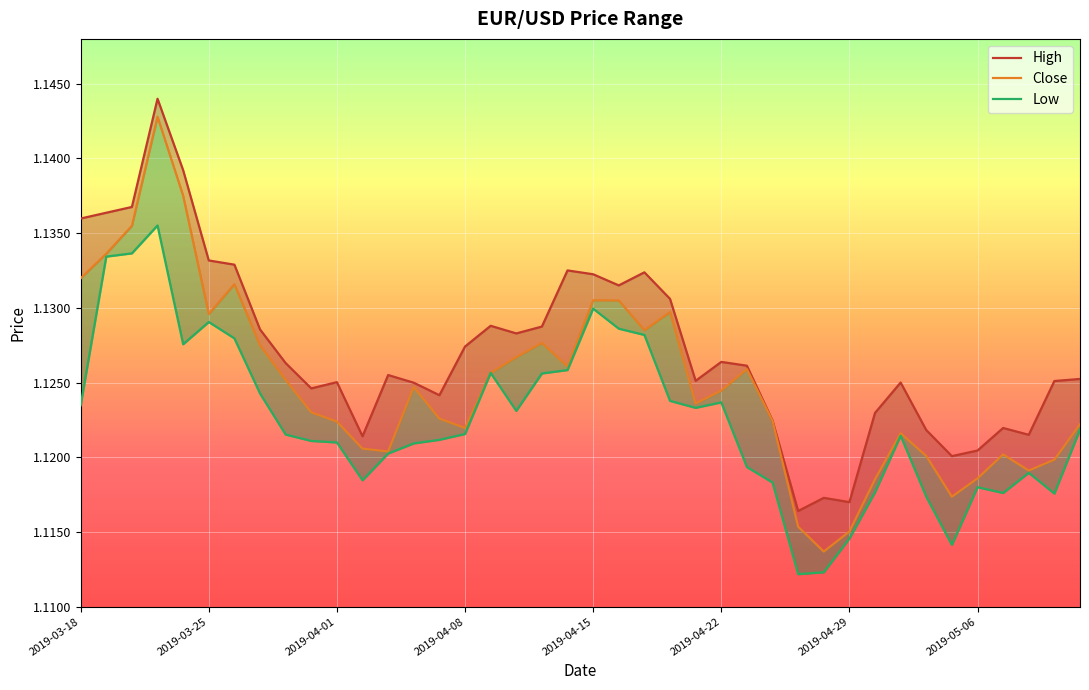

True or false: Low and High cross at least once.

False